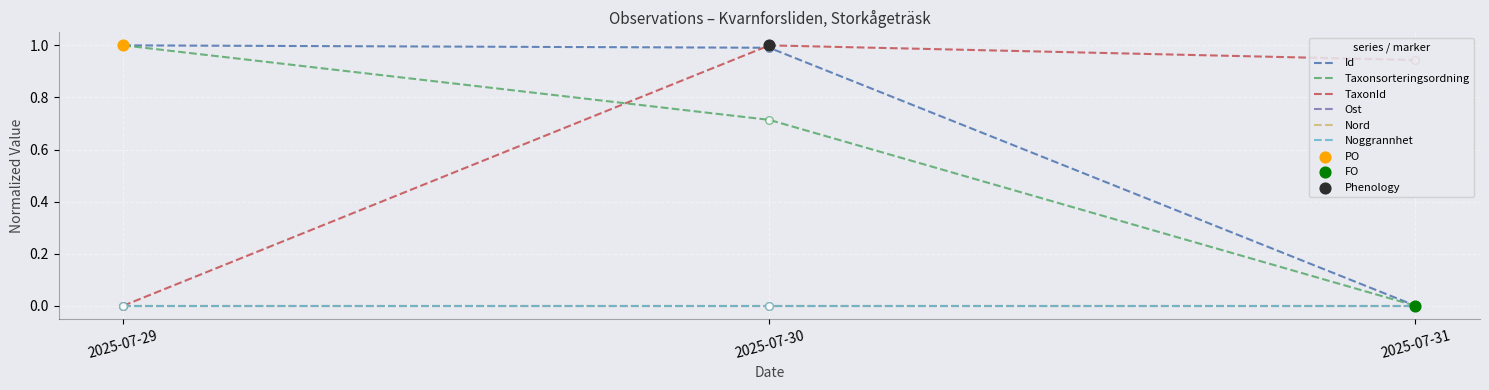

Is this an area chart (filled region under the line)?

No